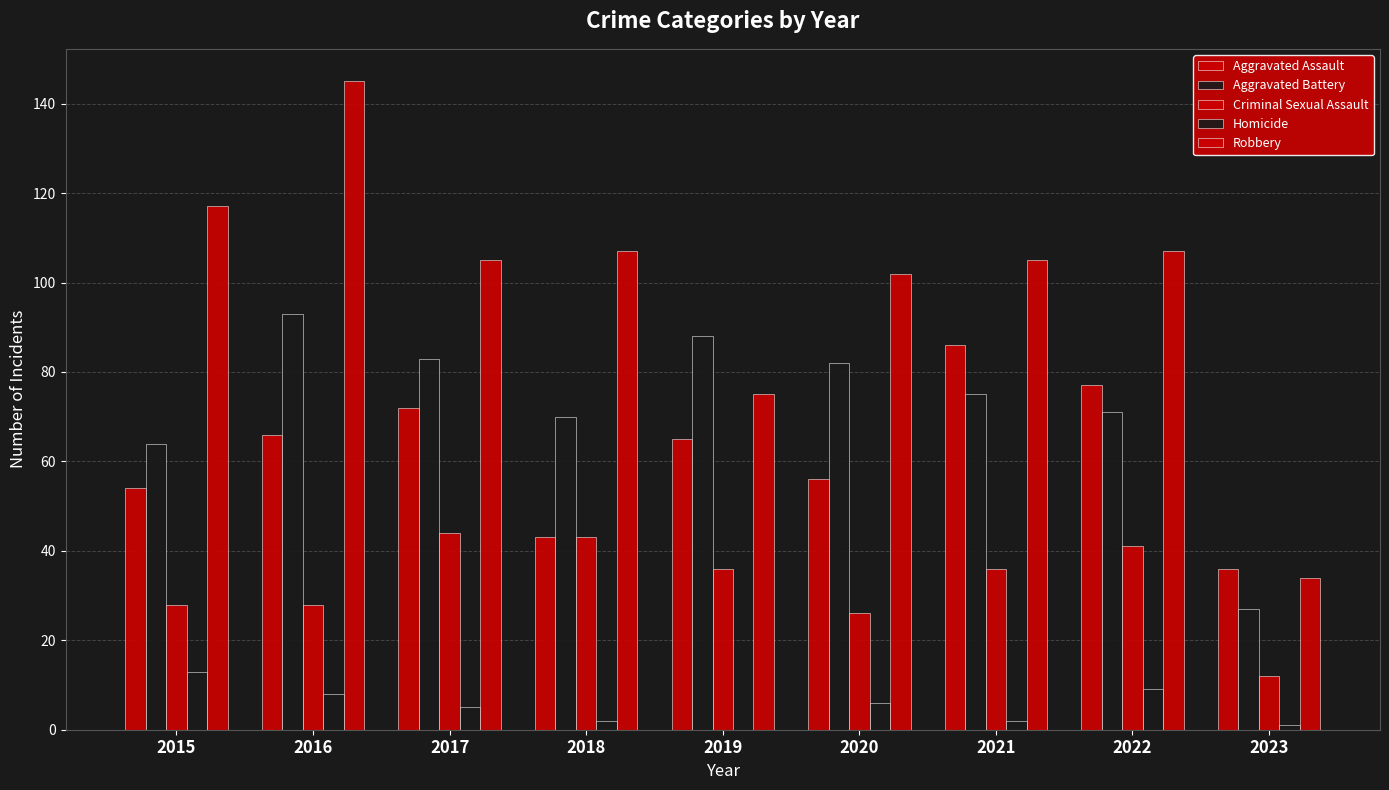

Rank the series by their maximum value, from lowest to highest.

Homicide, Criminal Sexual Assault, Aggravated Assault, Aggravated Battery, Robbery